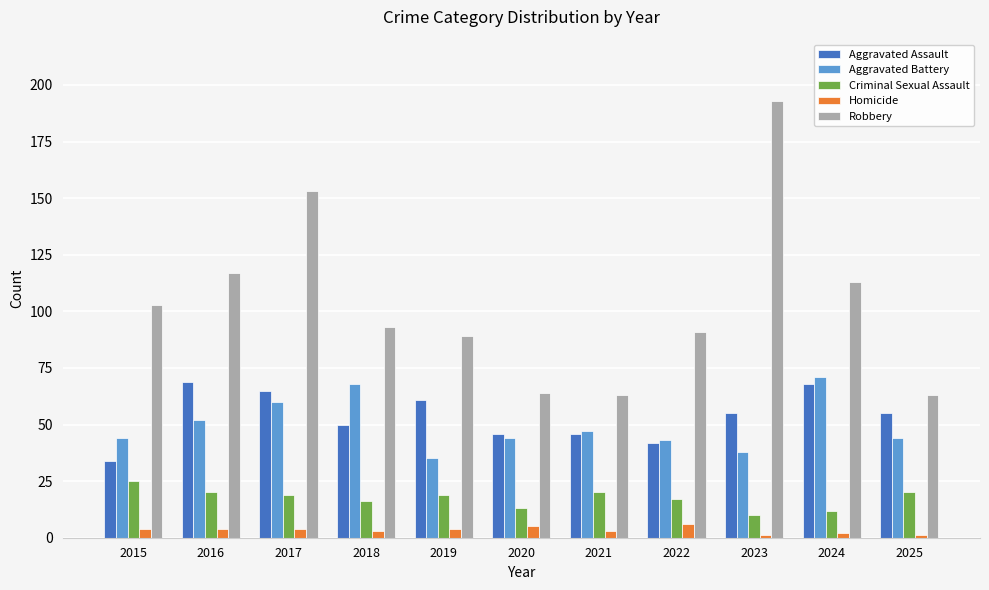

Are the bars horizontal?

No